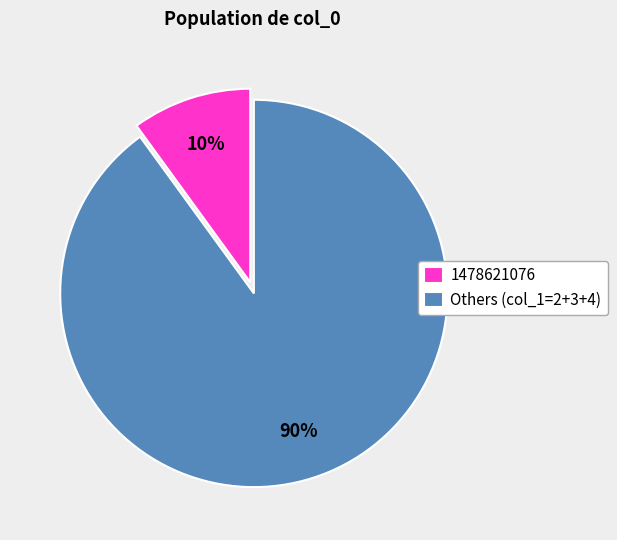

Which category accounts for the majority?

Others (col_1=2+3+4)